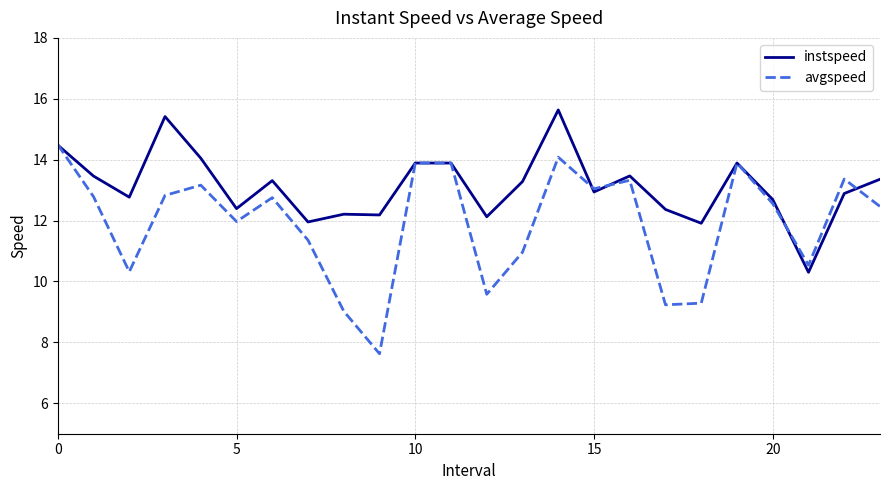

List the series in order of their overall mean, lowest first.

avgspeed, instspeed